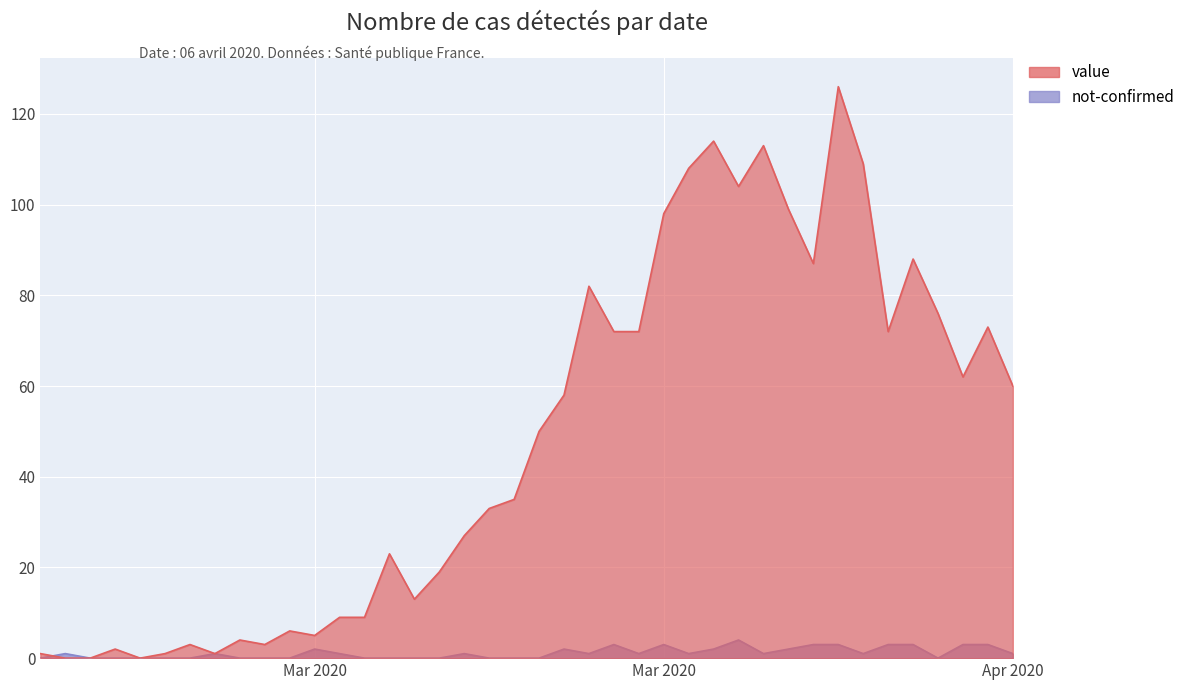

Count the number of data series in this chart.

2